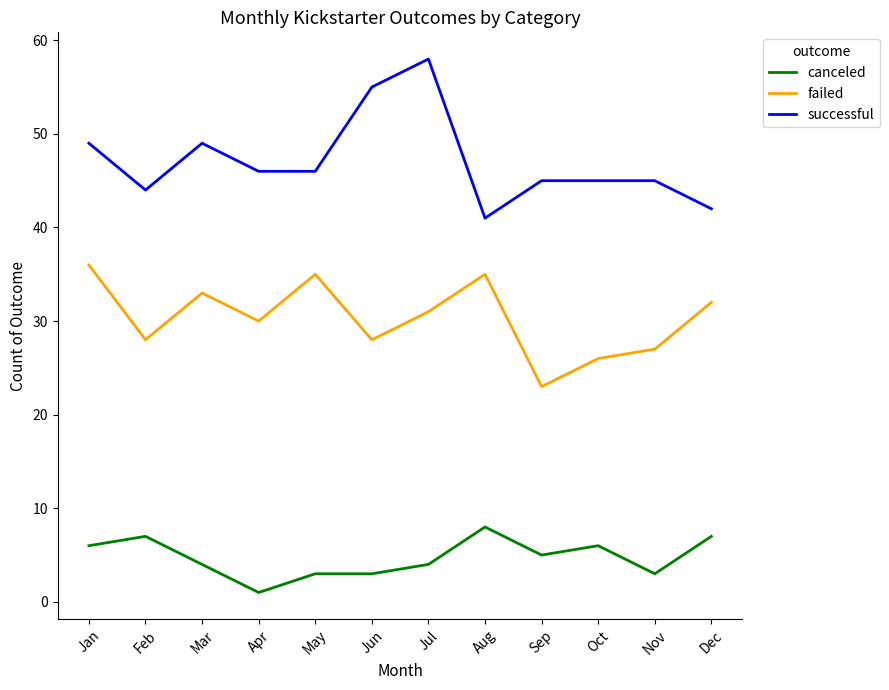

Which category has the highest value across all series?

Jul